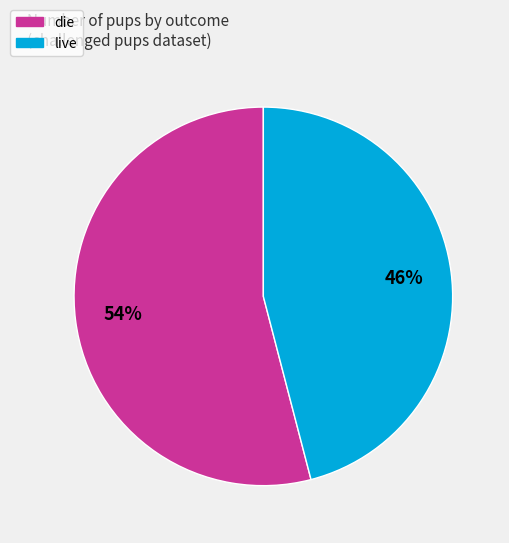

Which category has the smallest portion of the pie?

live